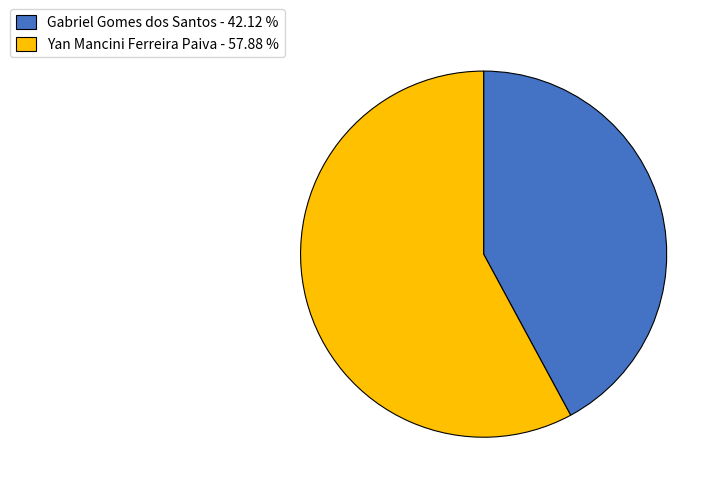

Do Yan Mancini Ferreira Paiva - 57.88 % and Gabriel Gomes dos Santos - 42.12 % together represent more than half of the pie?

Yes